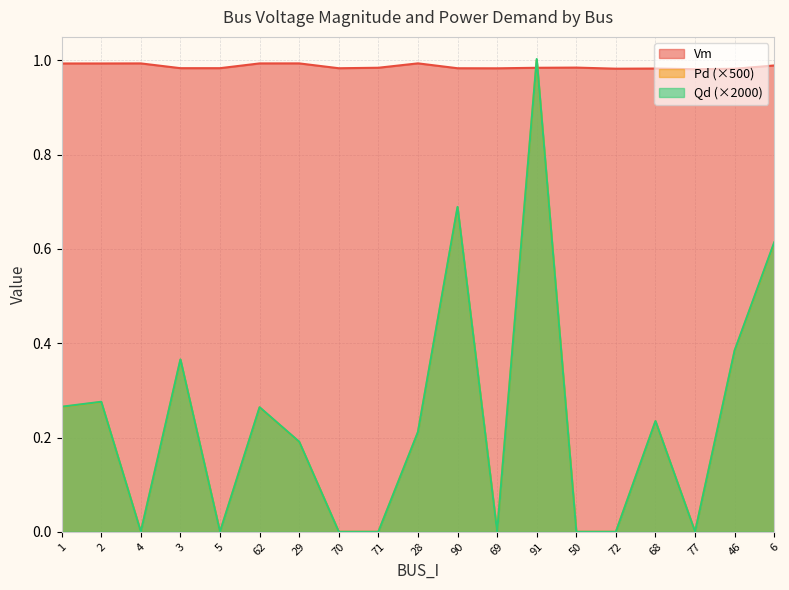

What is the difference between the Qd values at 4 and 68?

0.2